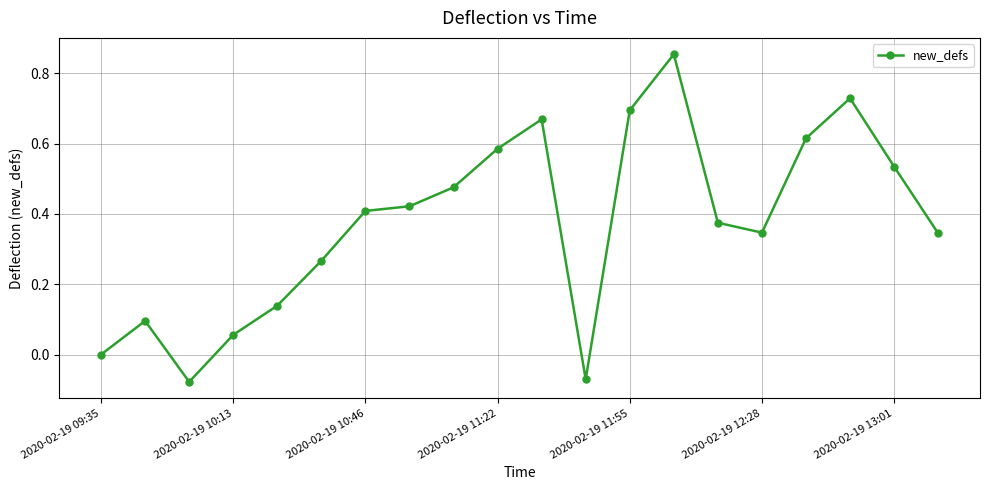

What is the sum of all values?

7.5